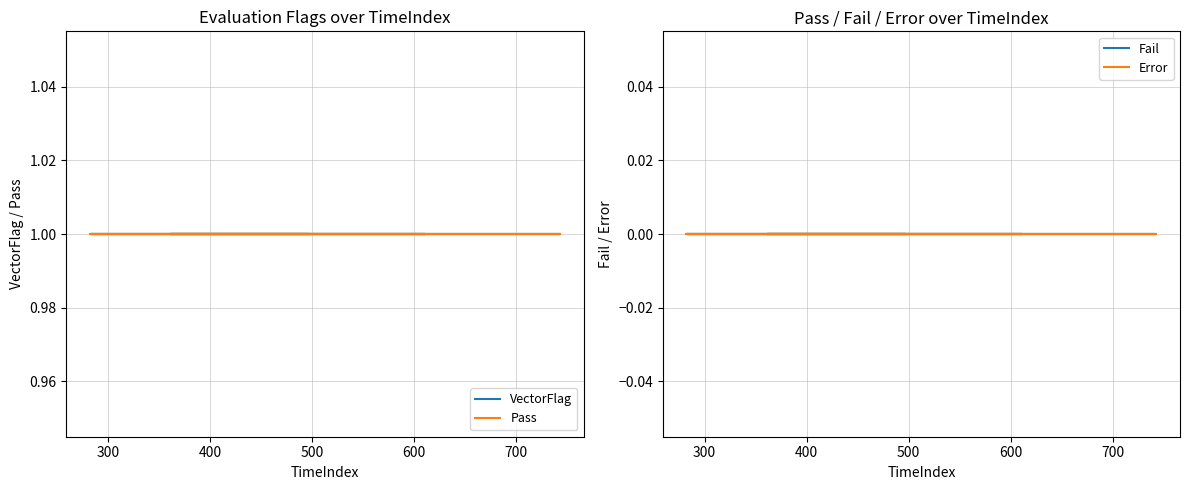

True or false: VectorFlag and Error intersect in this chart.

False